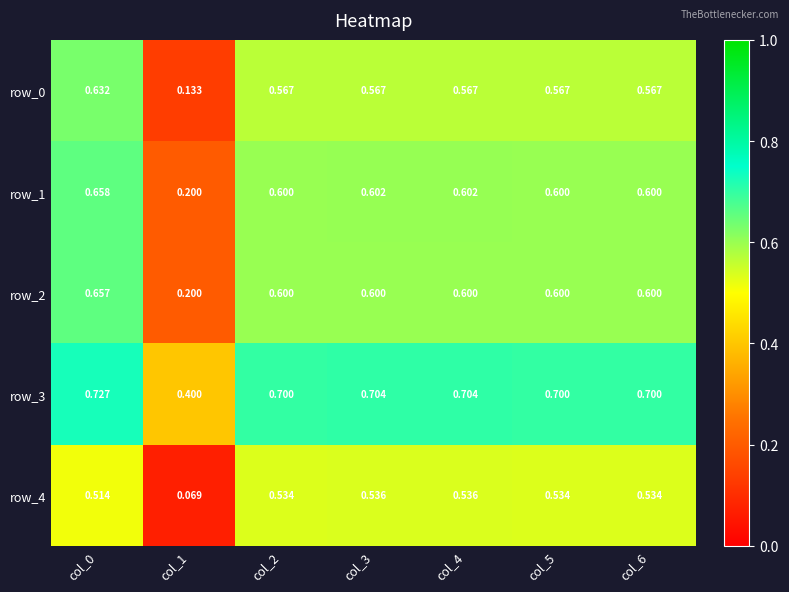

Is the value of row_1 at col_4 greater than the value of row_4 at col_0?

Yes